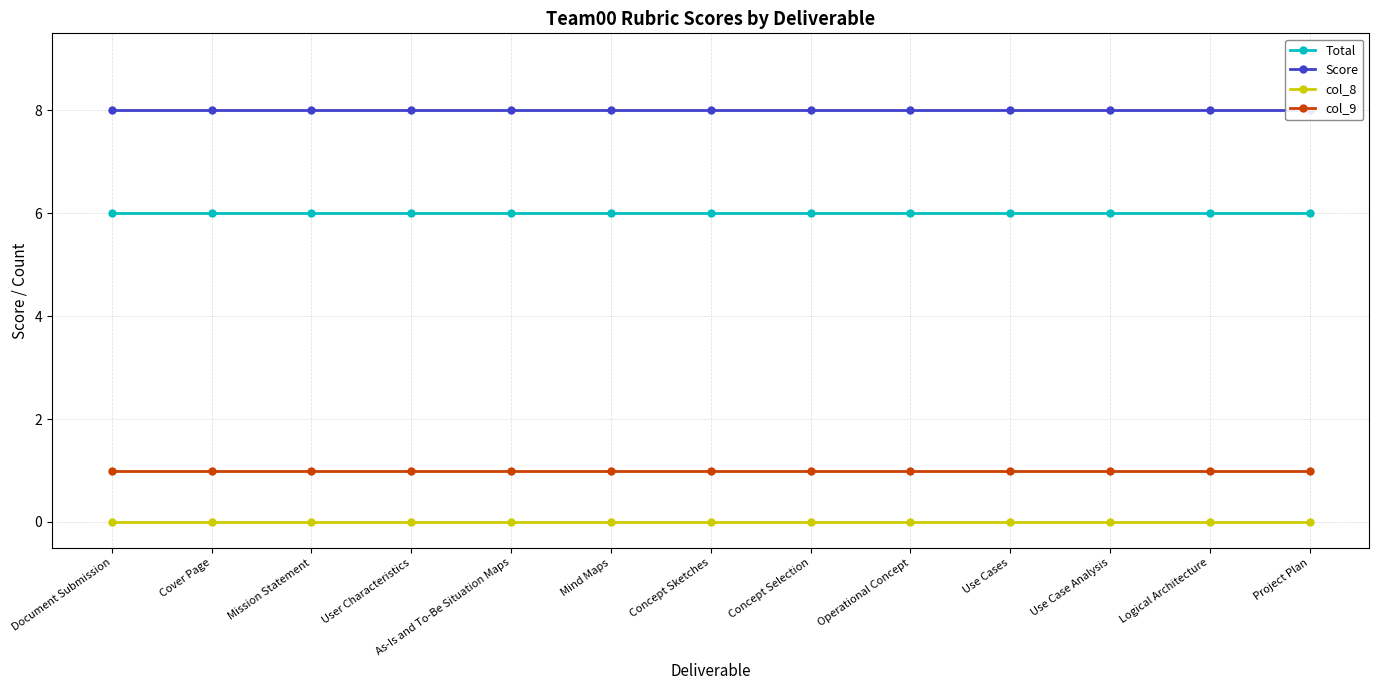

Where is col_8 nearest to the value 0?

Document Submission